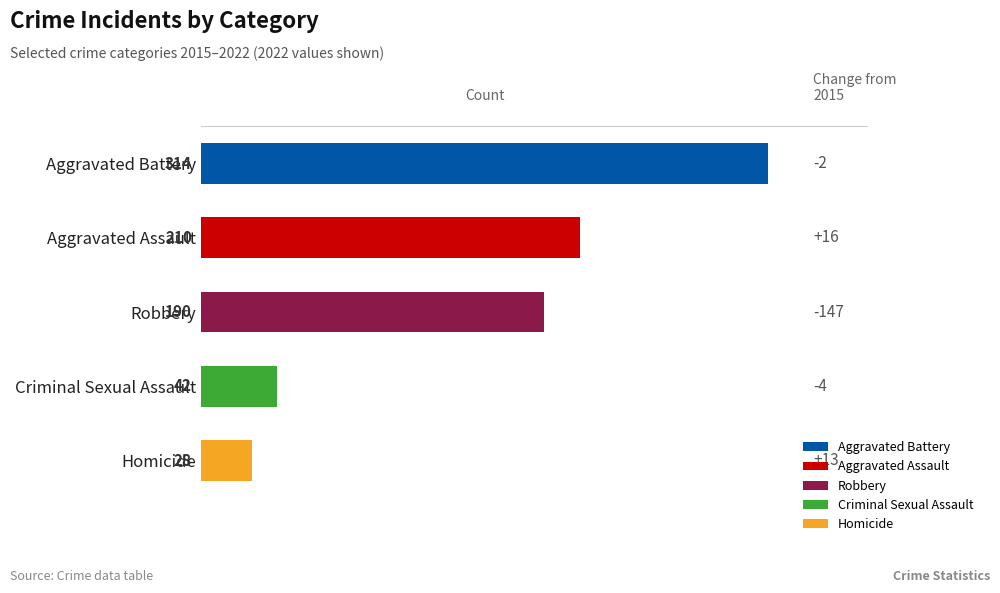

What is the label of the 2nd bar from the top?

Aggravated Assault